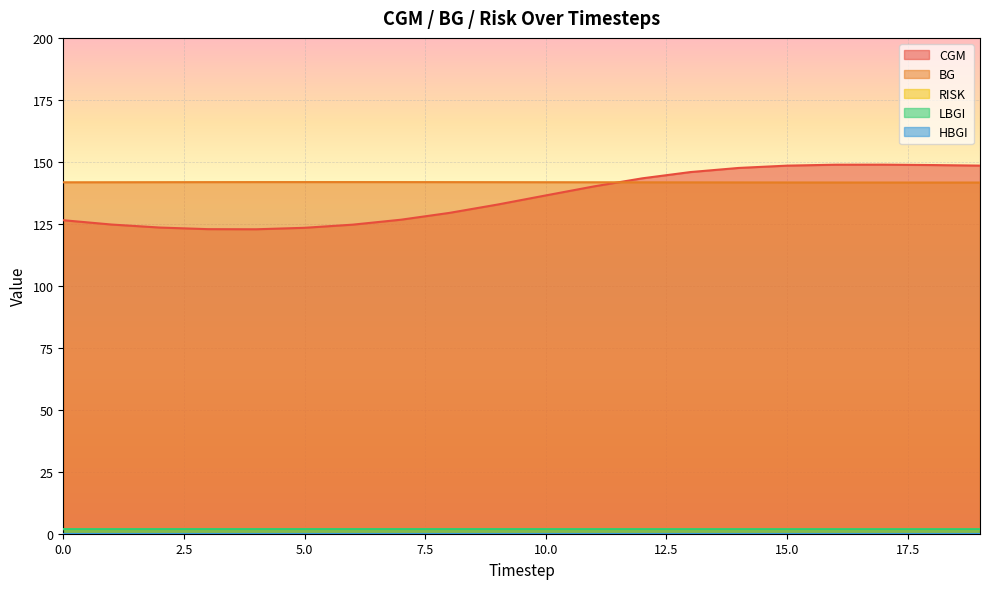

Between 1 and 10, which series saw the biggest shift?

CGM